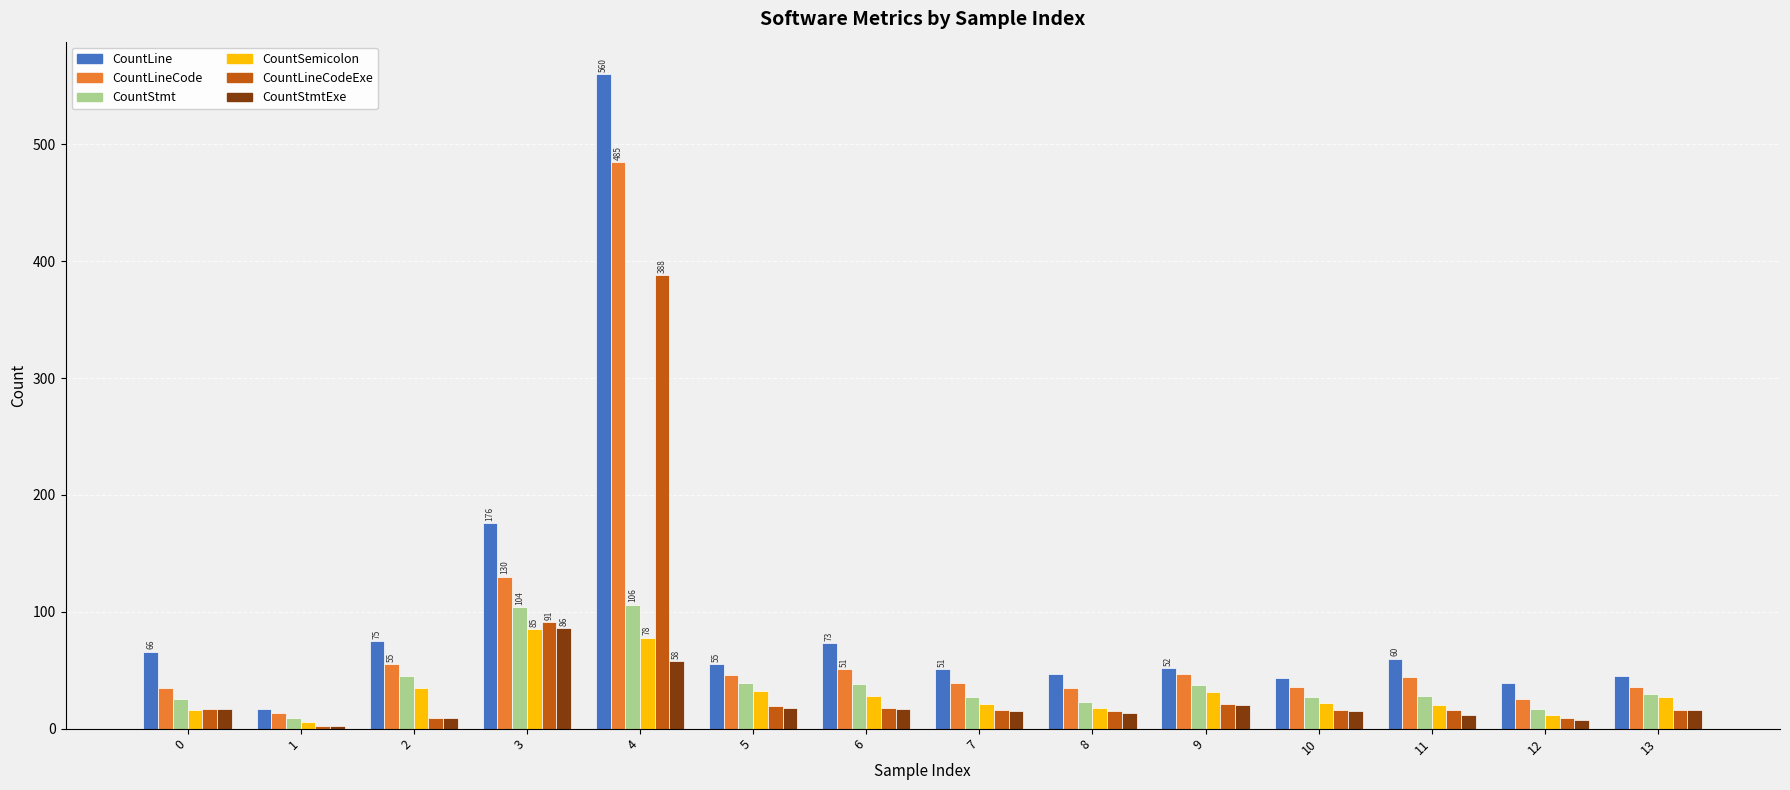

How many bars are there in total?

84